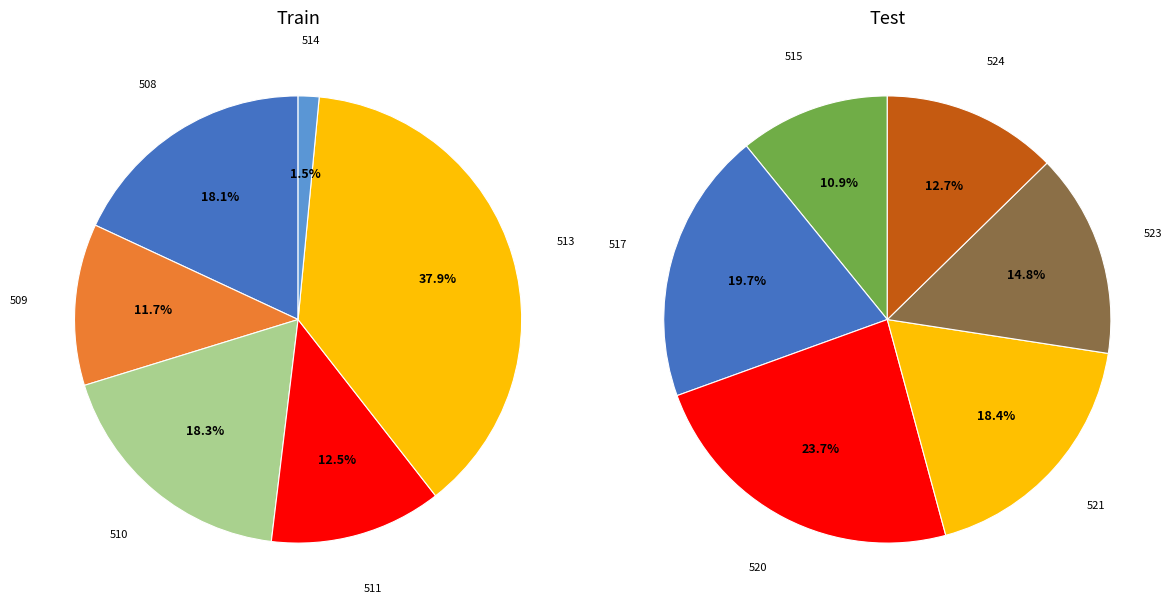

Which slice is the largest?

513